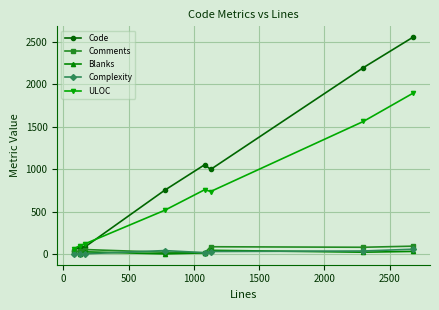

True or false: Blanks has more than 0 interior local peaks.

True